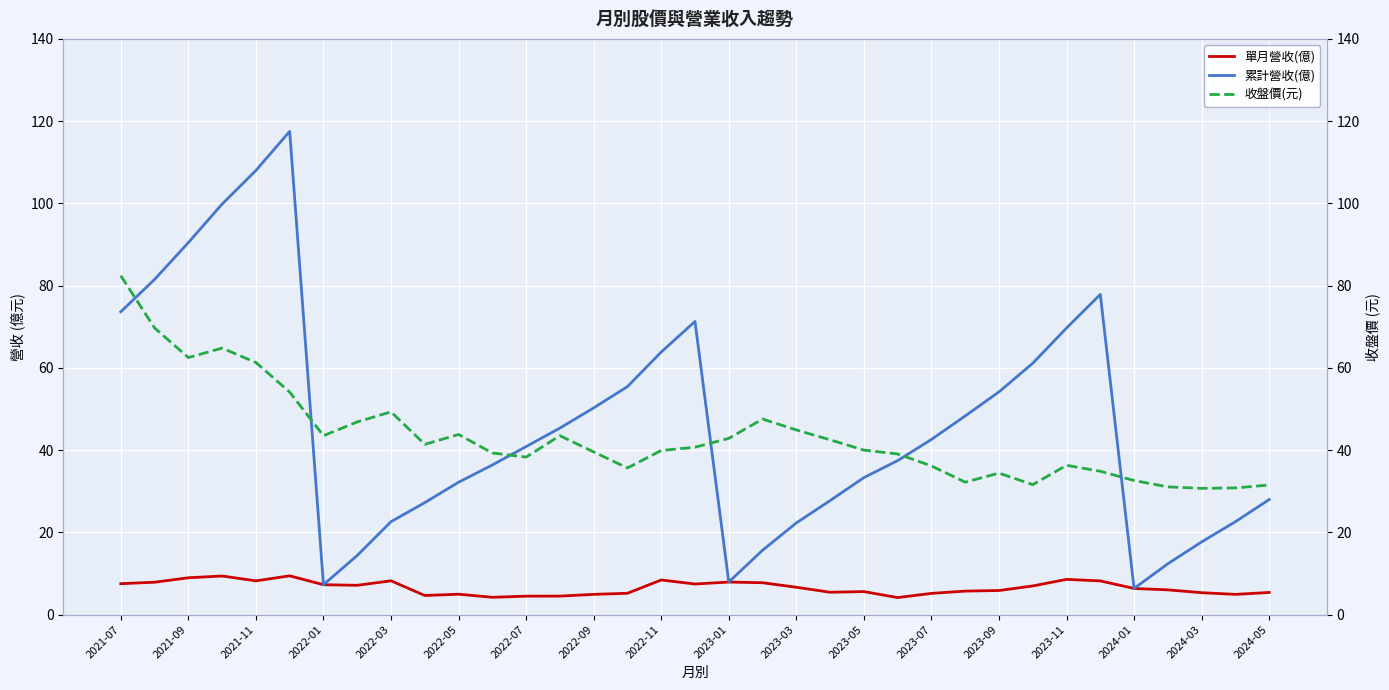

The value of 累計營收(億) at 2021-09 is 26.4. True or false?

False